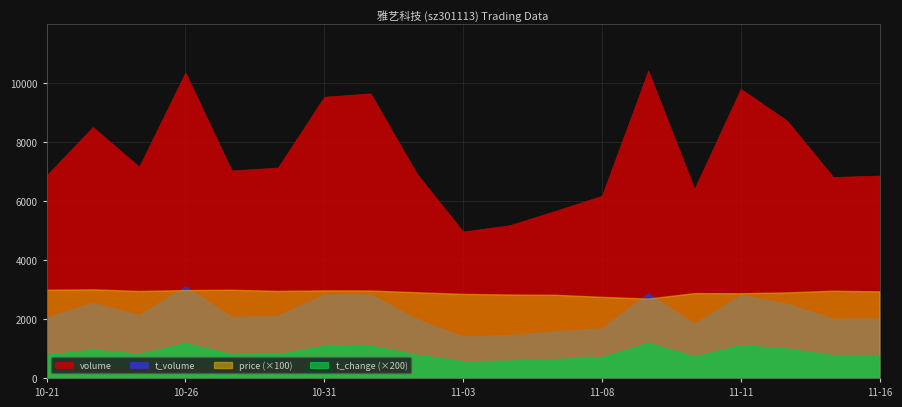

Reading left to right, transcribe all the data shown in this chart.

price: 2022-10-21=29.9	2022-10-24=30.0	2022-10-25=29.5	2022-10-26=29.8	2022-10-27=29.9	2022-10-28=29.5	2022-10-31=29.7	2022-11-01=29.6	2022-11-02=29.0	2022-11-03=28.5	2022-11-04=28.3	2022-11-07=28.2	2022-11-08=27.5	2022-11-09=26.9	2022-11-10=28.8	2022-11-11=28.7	2022-11-14=29.0	2022-11-15=29.6	2022-11-16=29.3
volume: 2022-10-21=6866.0	2022-10-24=8508.0	2022-10-25=7163.0	2022-10-26=10353.0	2022-10-27=7033.0	2022-10-28=7132.0	2022-10-31=9530.0	2022-11-01=9645.0	2022-11-02=6928.0	2022-11-03=4965.0	2022-11-04=5174.0	2022-11-07=5668.0	2022-11-08=6175.0	2022-11-09=10417.0	2022-11-10=6410.0	2022-11-11=9799.0	2022-11-14=8724.0	2022-11-15=6809.0	2022-11-16=6862.0
t_volume: 2022-10-21=2062.0	2022-10-24=2552.0	2022-10-25=2140.0	2022-10-26=3109.0	2022-10-27=2074.0	2022-10-28=2117.0	2022-10-31=2840.0	2022-11-01=2840.0	2022-11-02=2003.0	2022-11-03=1409.0	2022-11-04=1466.0	2022-11-07=1586.0	2022-11-08=1688.0	2022-11-09=2876.0	2022-11-10=1847.0	2022-11-11=2821.0	2022-11-14=2525.0	2022-11-15=2011.0	2022-11-16=2030.0
t_change: 2022-10-21=3.9	2022-10-24=4.9	2022-10-25=4.1	2022-10-26=5.9	2022-10-27=4.0	2022-10-28=4.1	2022-10-31=5.5	2022-11-01=5.5	2022-11-02=4.0	2022-11-03=2.8	2022-11-04=3.0	2022-11-07=3.2	2022-11-08=3.5	2022-11-09=6.0	2022-11-10=3.7	2022-11-11=5.6	2022-11-14=5.0	2022-11-15=3.9	2022-11-16=3.9